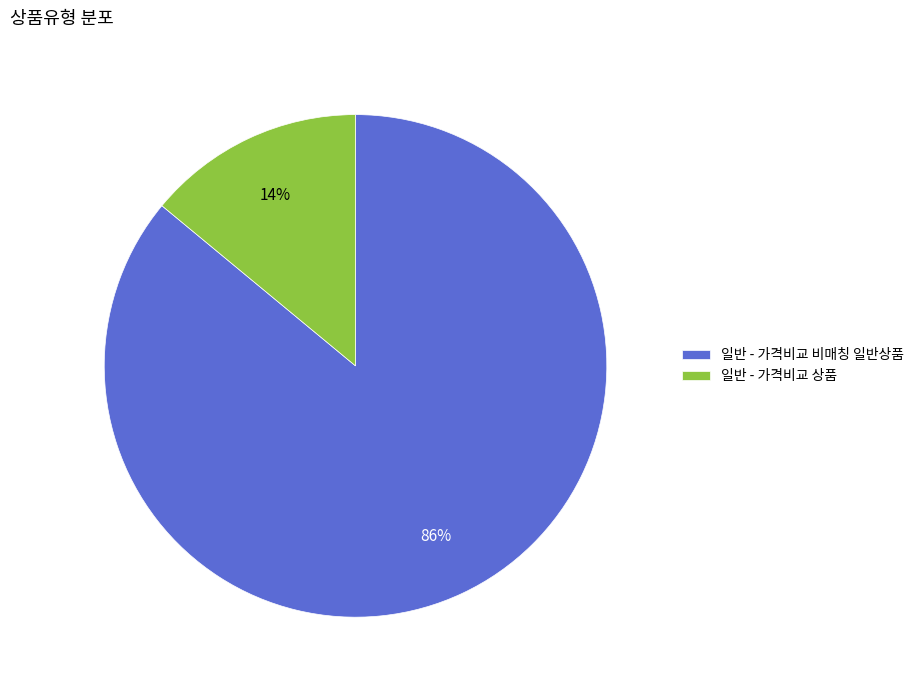

How many slices are in this pie chart?

2